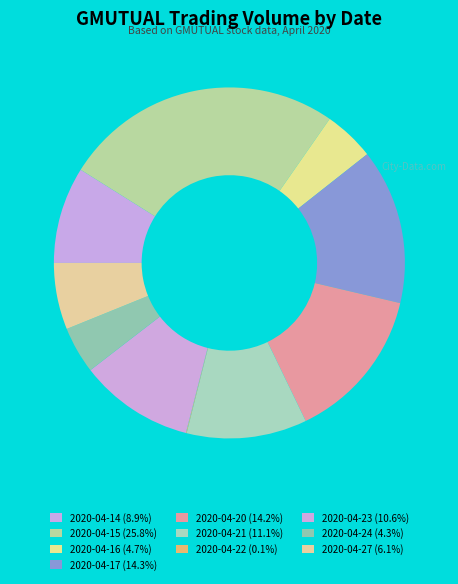

To the nearest percent, what is the combined percentage of 2020-04-16 and 2020-04-17?

19%